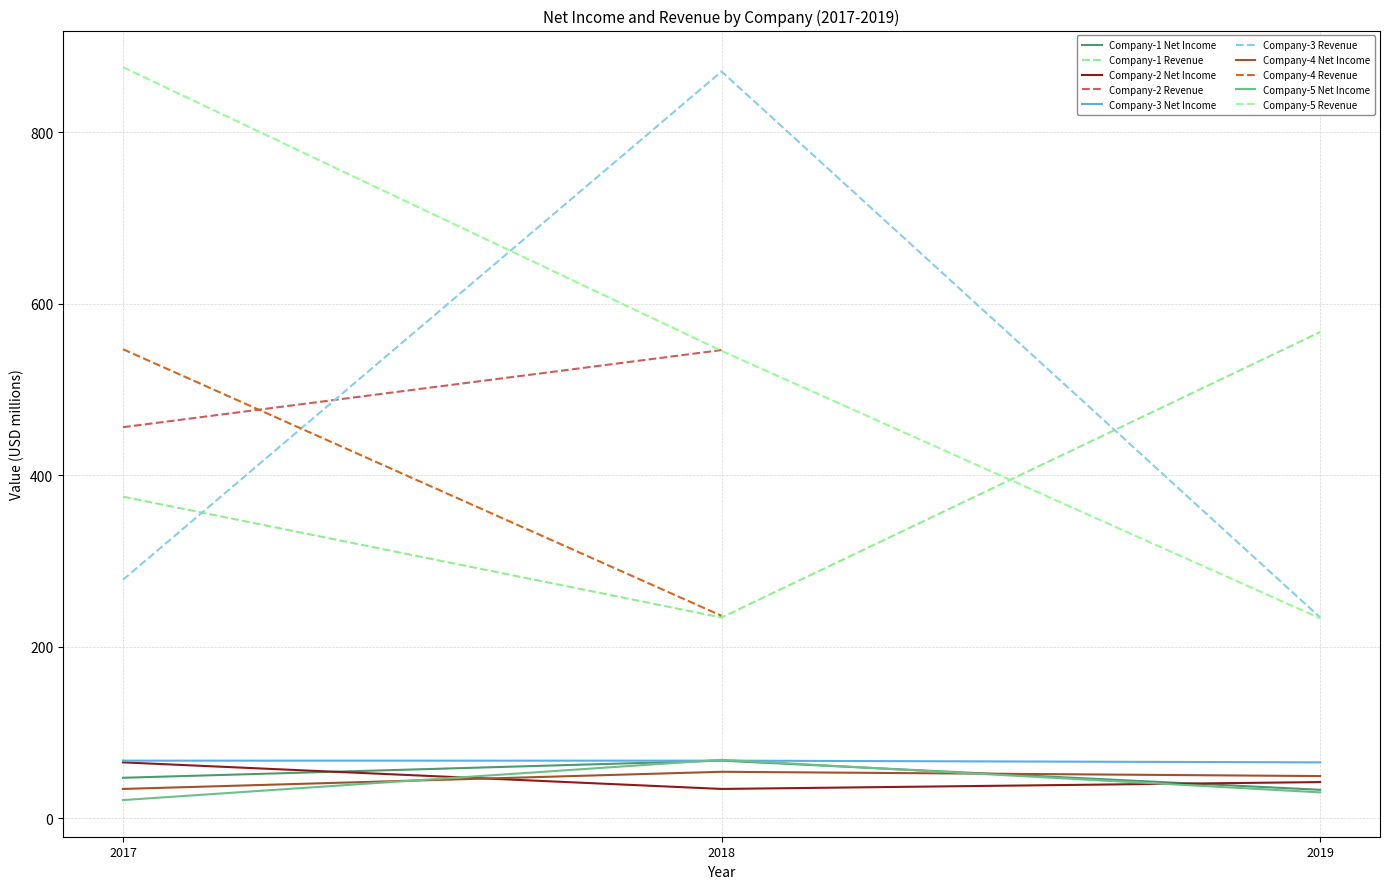

Is it true that Company-4 equals 21 at 2017?

False